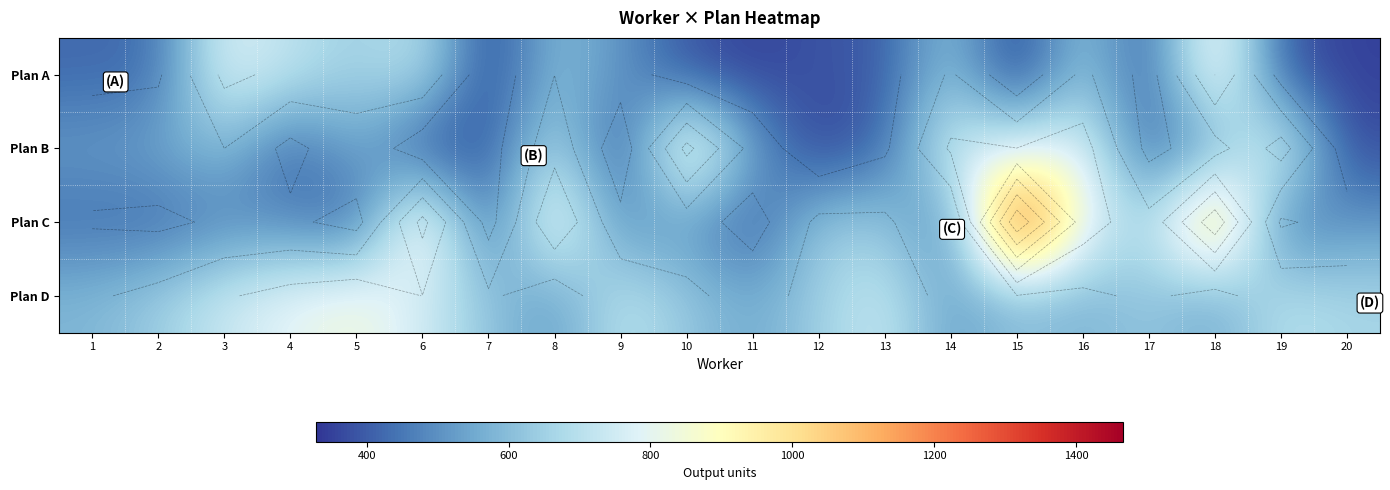

How many values in the Plan B series are below 545?

10